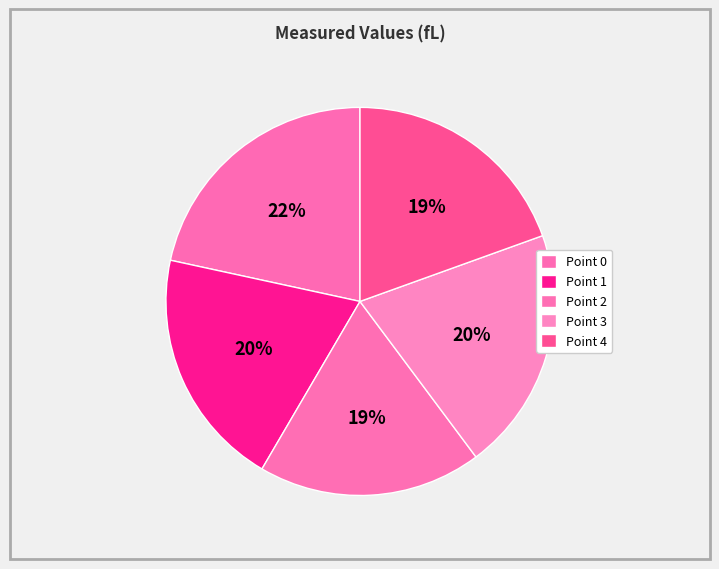

Does any single category account for the majority?

No